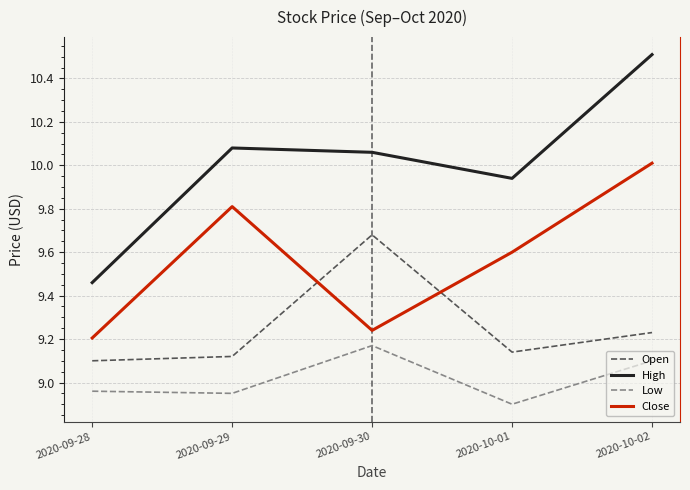

What is the difference between the Open values at 2020-09-28 and 2020-09-30?

0.6